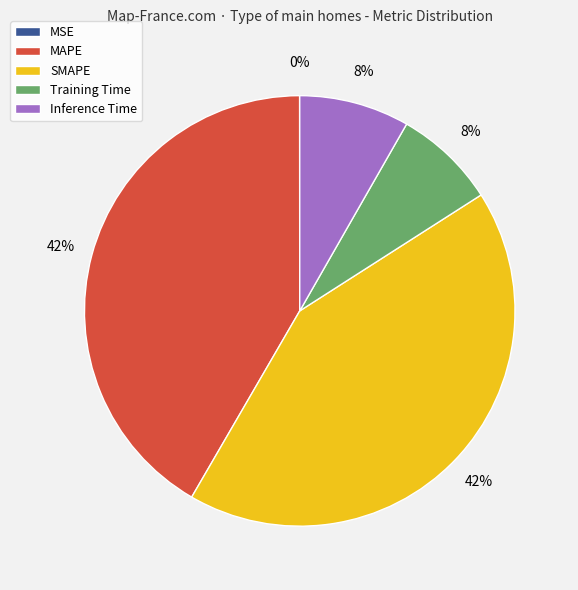

Combined, do Inference Time and Training Time account for over 50%?

No